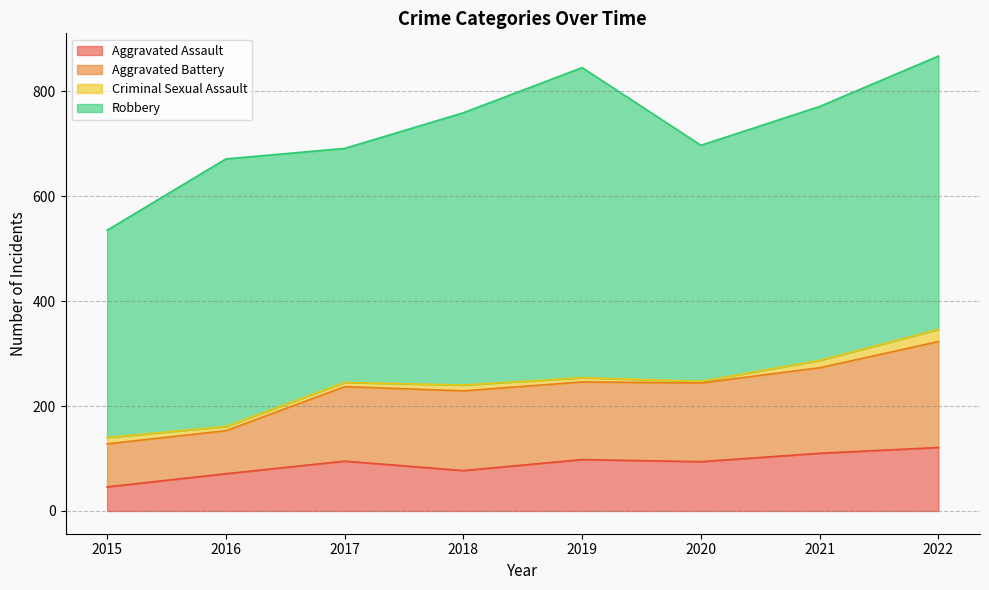

What is the lowest value of the Aggravated Assault series?

46